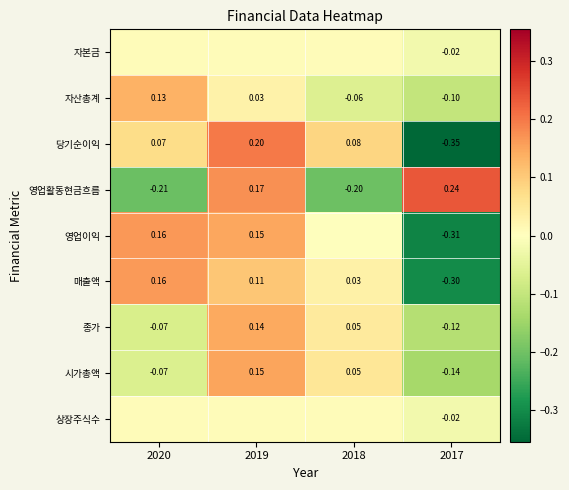

What is the smallest value displayed?

-0.4